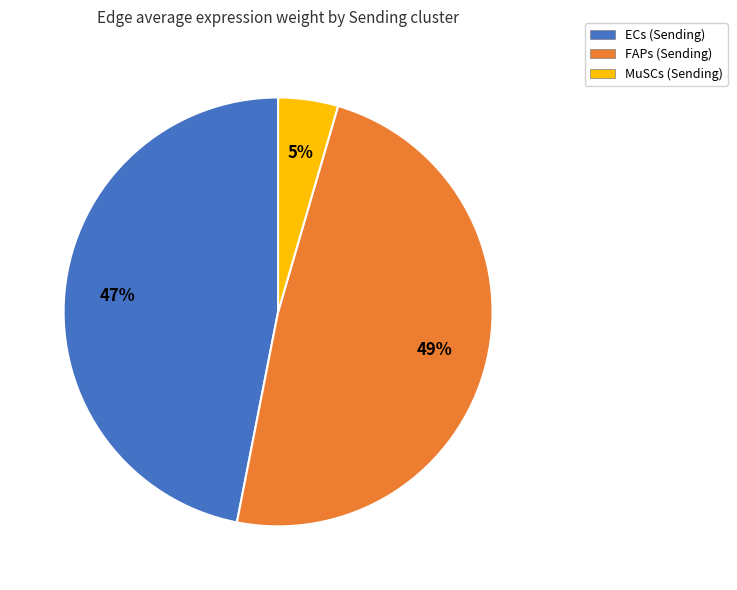

Is there any slice that represents more than half of the pie?

No